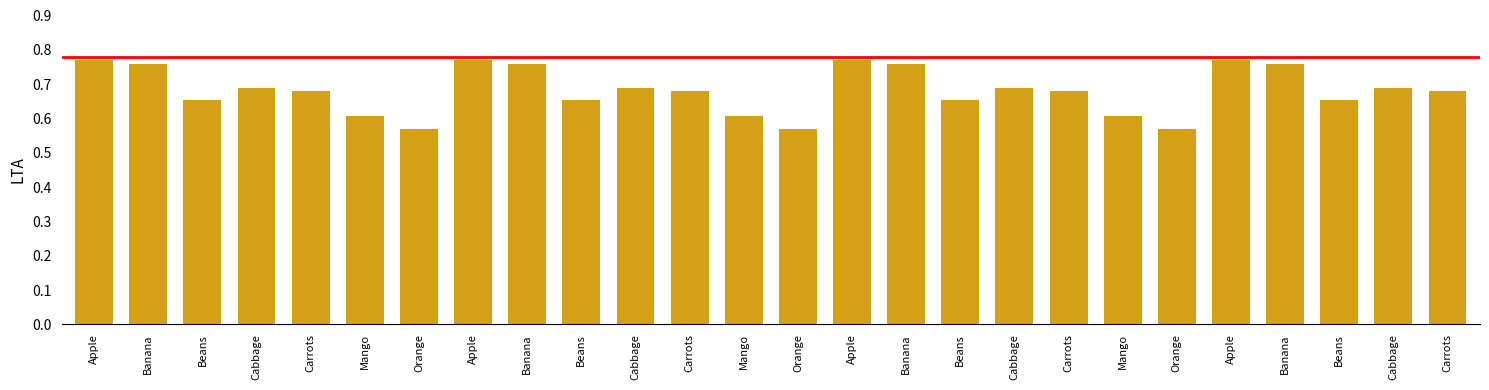

Which category has the highest value across all series?

Apple